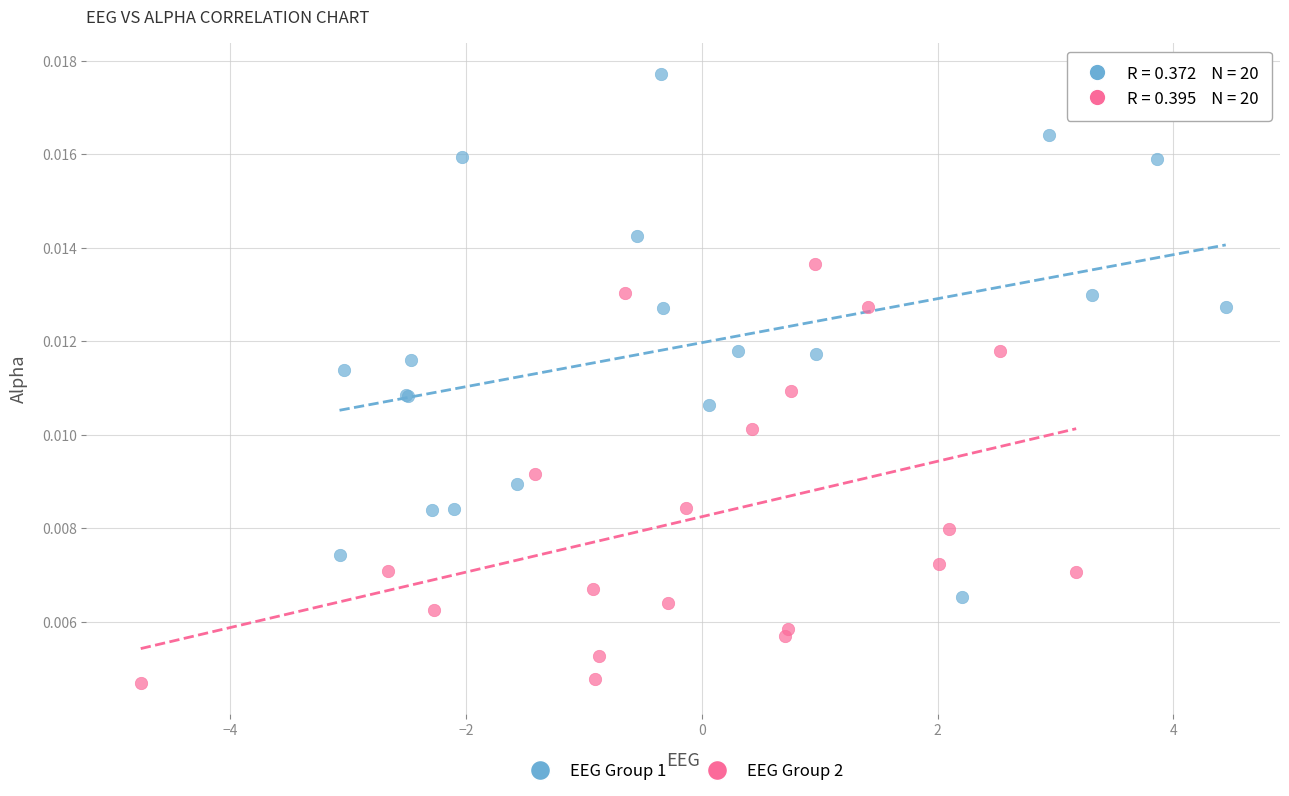

Which series reaches the maximum Y coordinate?

EEG Group 1